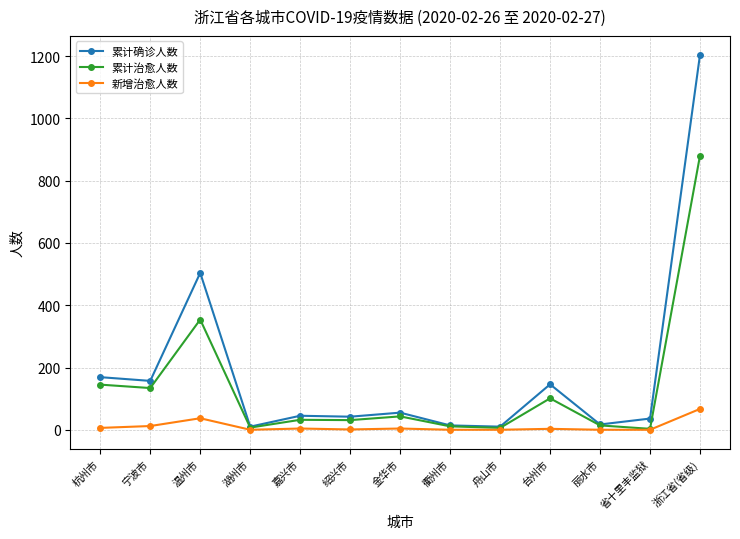

At which category is the sum across all series the highest?

浙江省(省级)